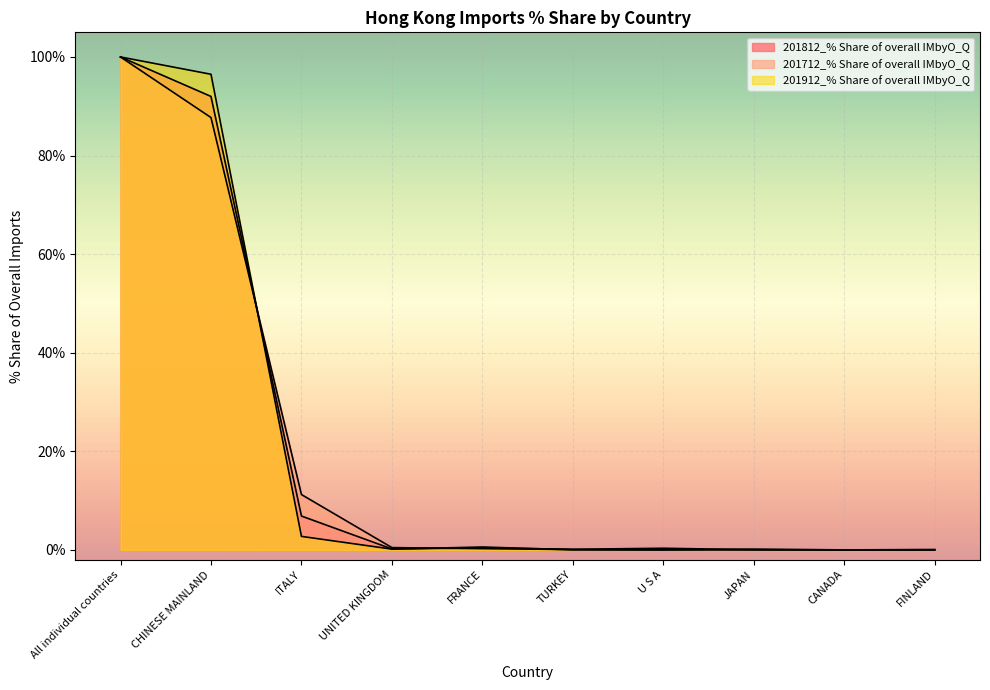

What are all the series names shown in the legend?

201812_% Share of overall IMbyO_Q, 201712_% Share of overall IMbyO_Q, 201912_% Share of overall IMbyO_Q